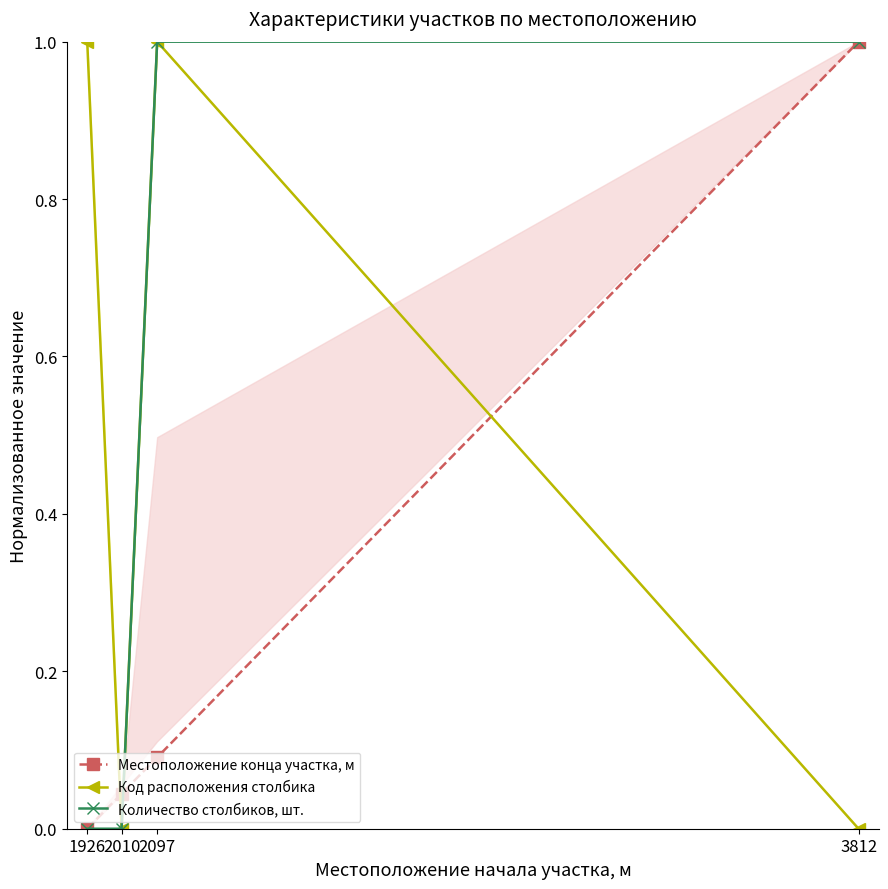

Which category has the highest value in the Код расположения столбика series?

1926